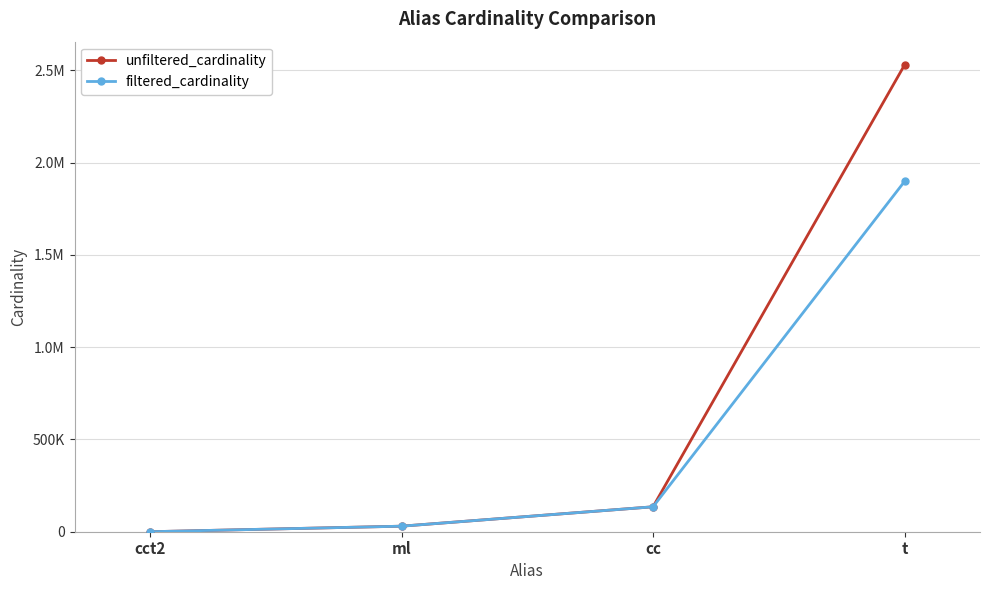

What are all the series names shown in the legend?

unfiltered_cardinality, filtered_cardinality